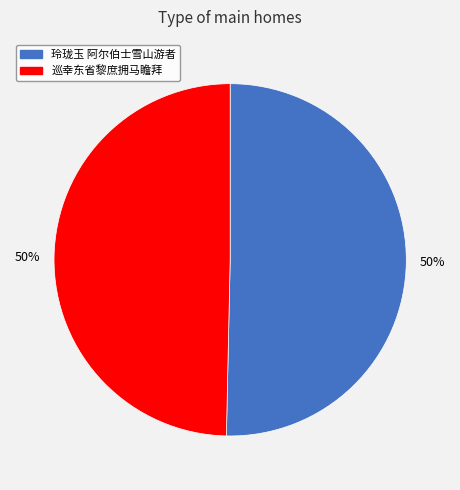

How many segments does this pie chart have?

2